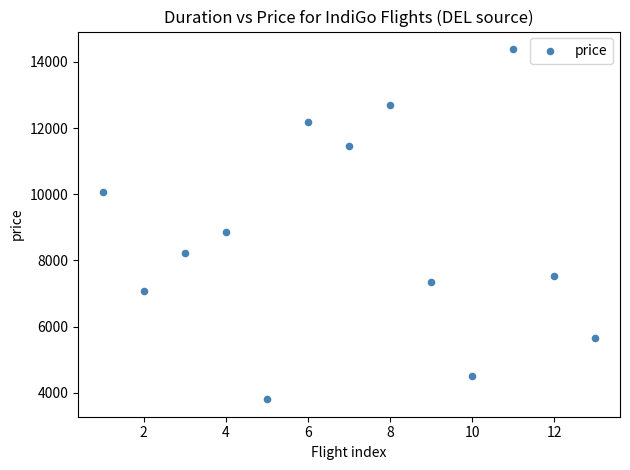

What is the range of X values (max minus min)?

12.0